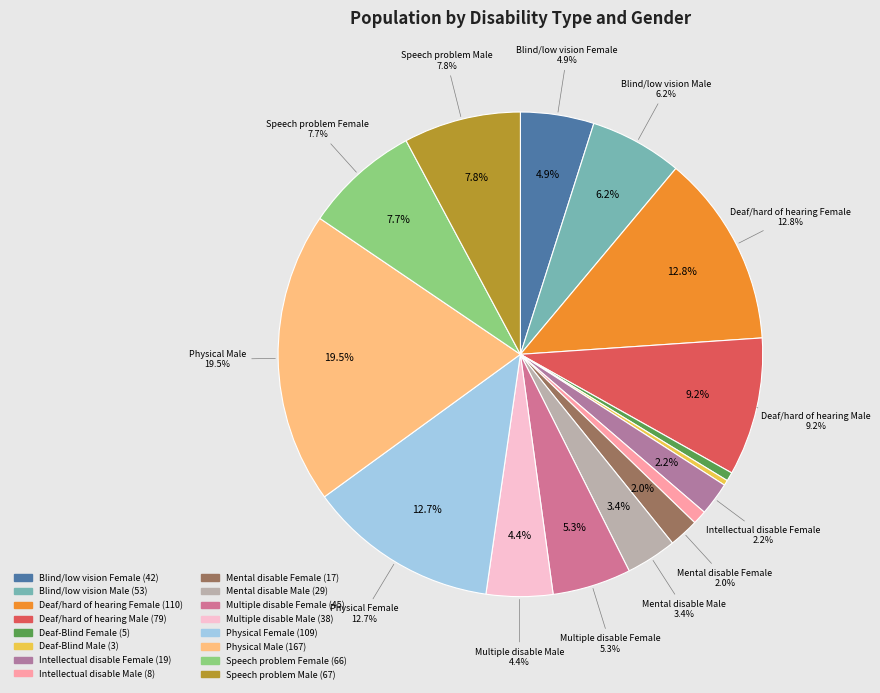

True or false: Deaf/hard of hearing Female accounts for 13% of the total.

True